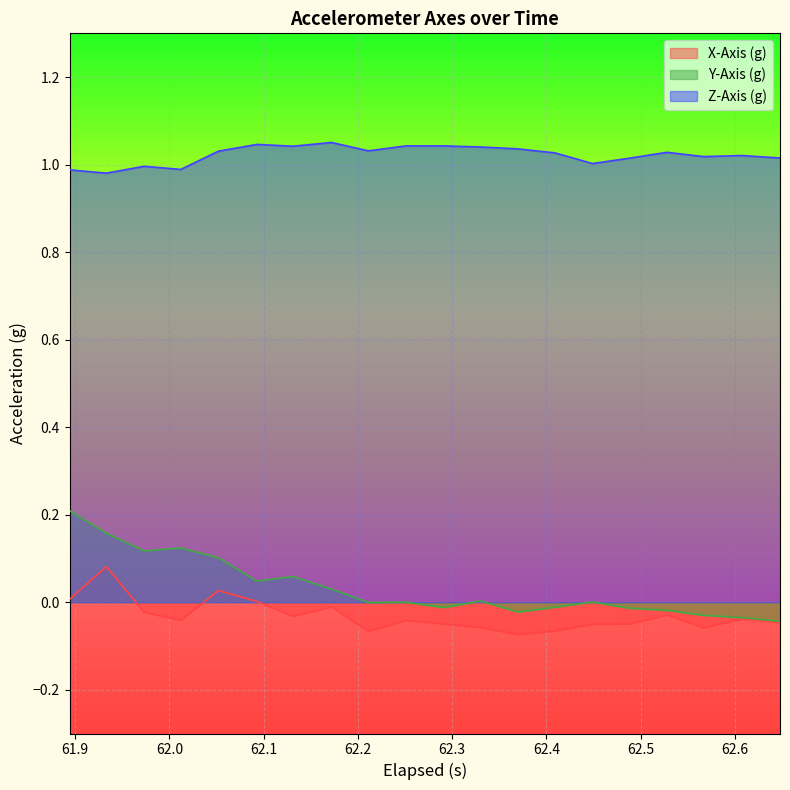

Rank the series by their maximum value, from highest to lowest.

Z-Axis (g), Y-Axis (g), X-Axis (g)